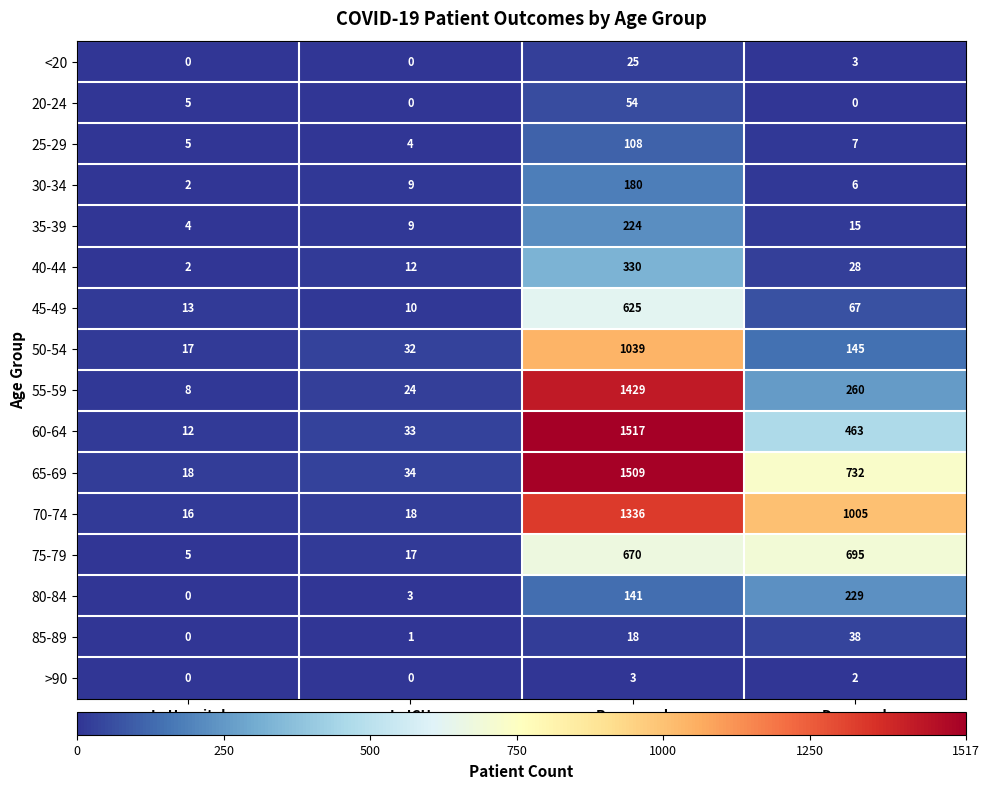

True or false: 35-39 has a value of 6 at In Hospital.

False